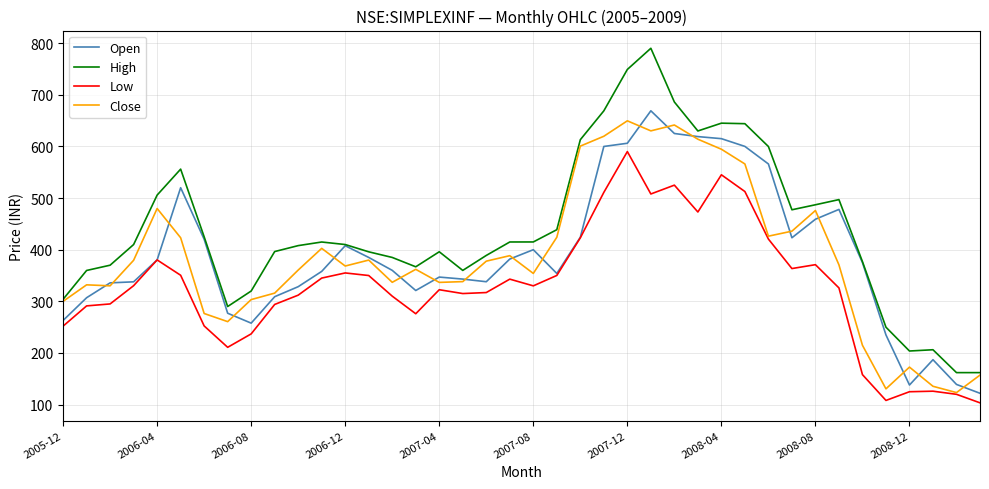

Which series has the widest spread of values?

High